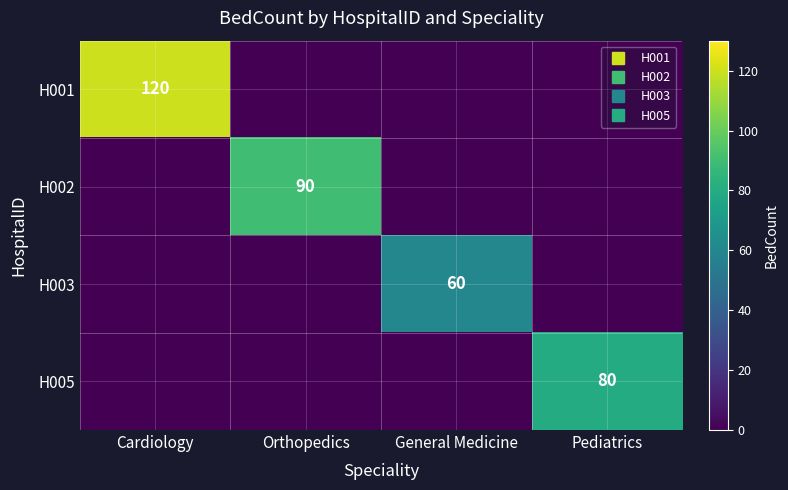

What is the difference between the maximum and minimum values in the H002 series?

90